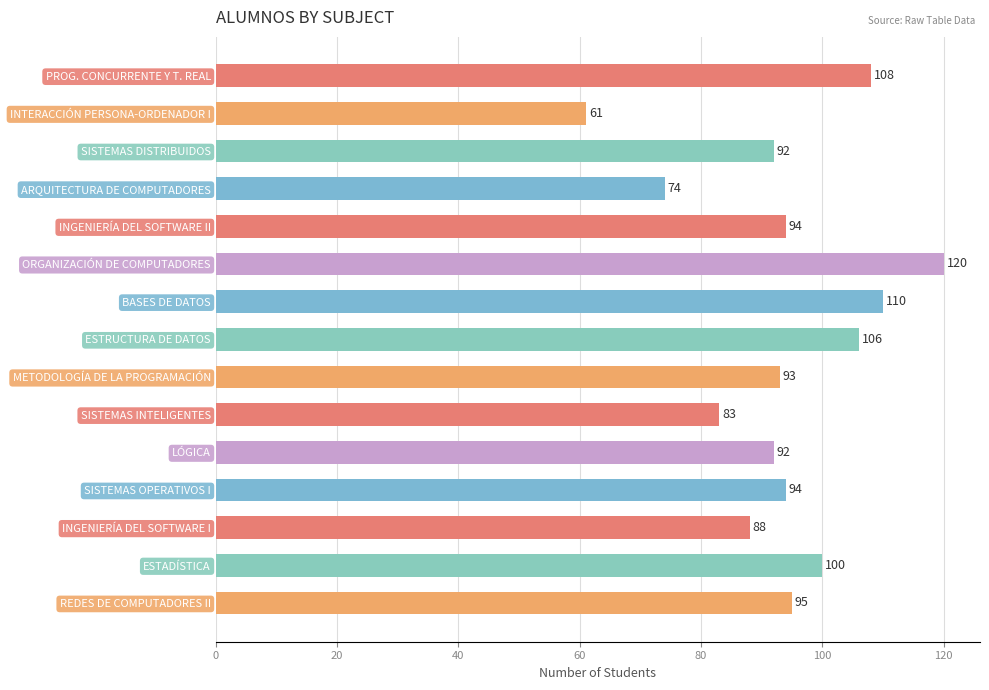

Reading top to bottom, transcribe all the data shown in this chart.

108	61	92	74	94	120	110	106	93	83	92	94	88	100	95